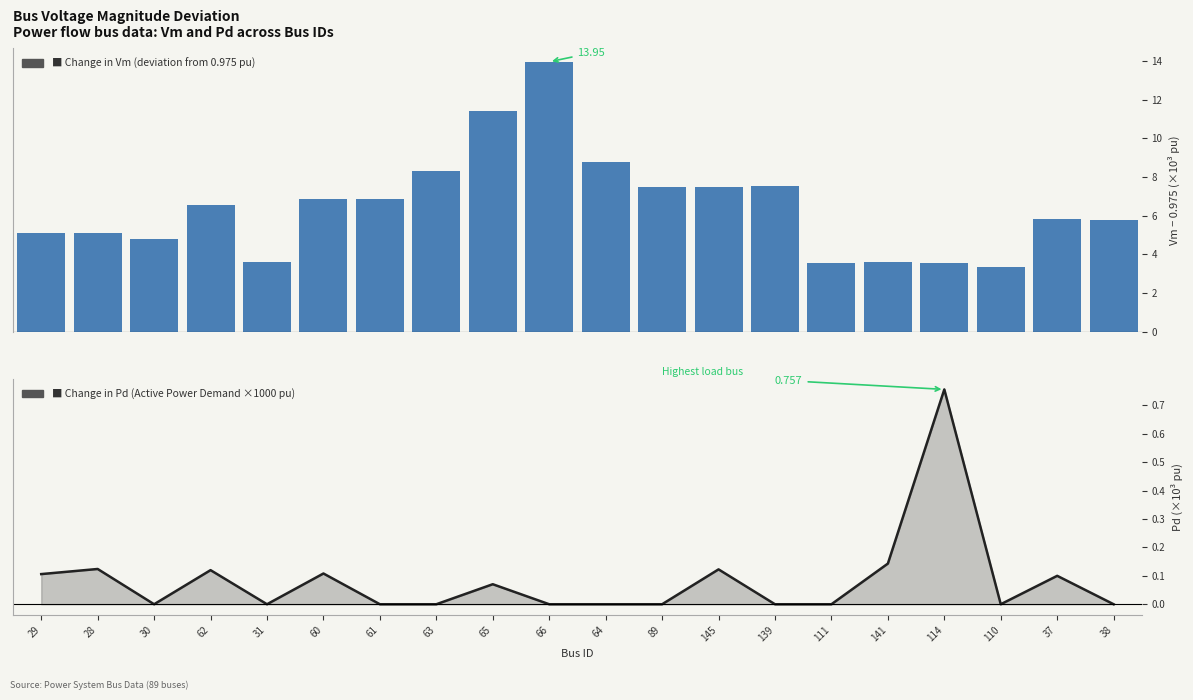

Rank the series by their maximum value, from lowest to highest.

Pd (Active Power Demand ×1000 pu), Vm deviation from 0.975 (×1000)